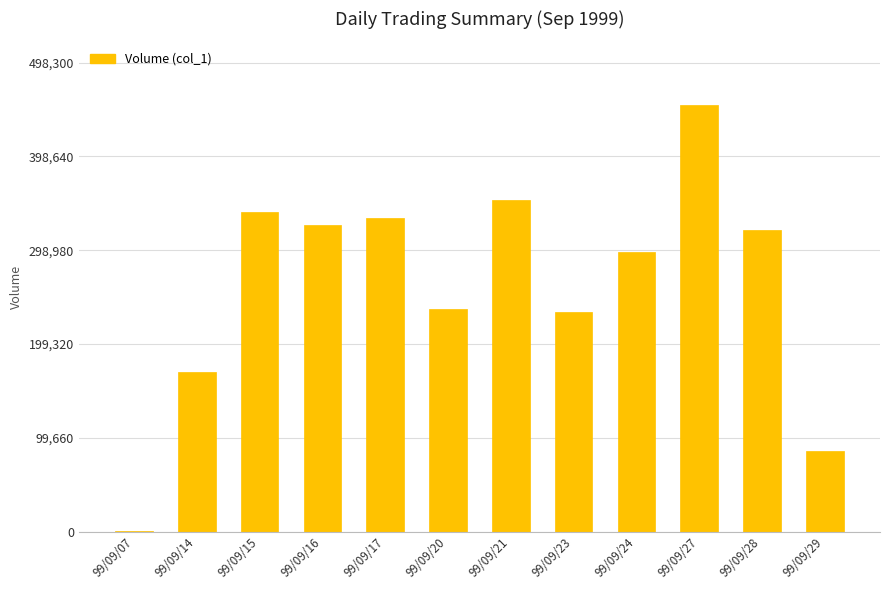

True or false: the data shows 119672 at 99/09/29.

False